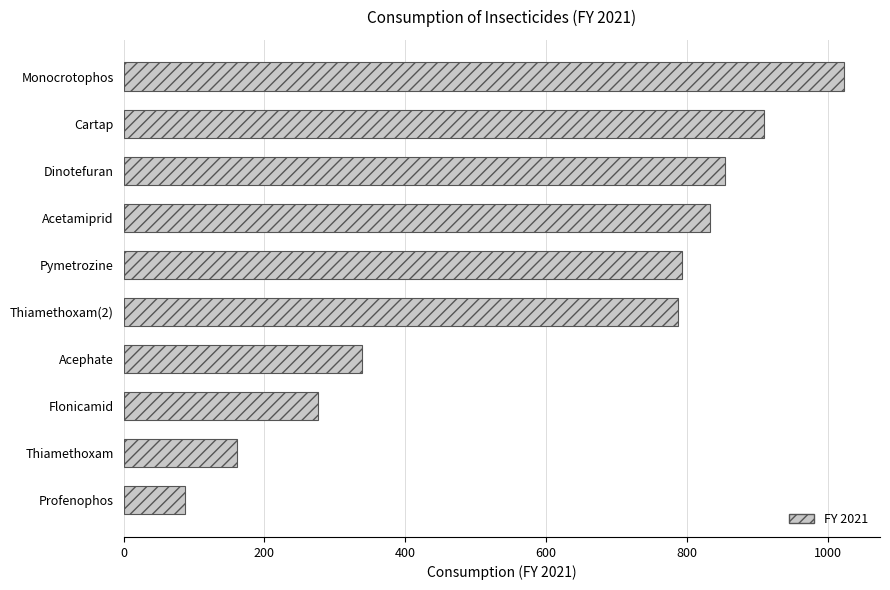

What value does the data have at Pymetrozine?

792.5